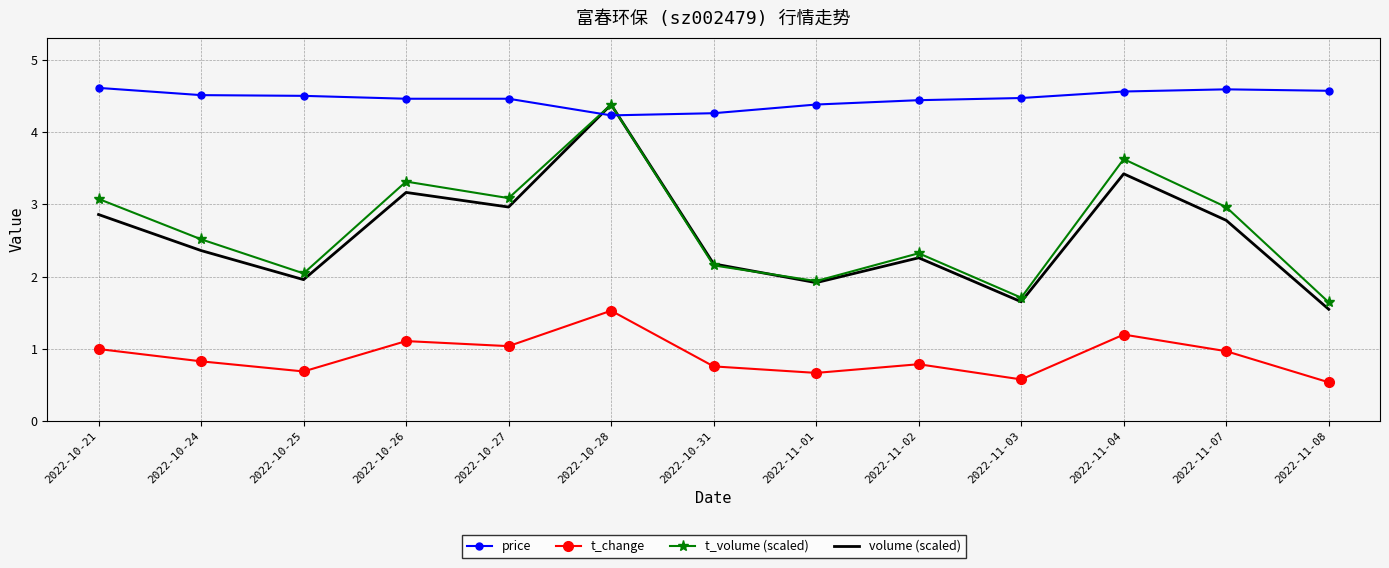

Between 2022-10-21 and 2022-11-07, which series saw the biggest shift?

t_volume (scaled)